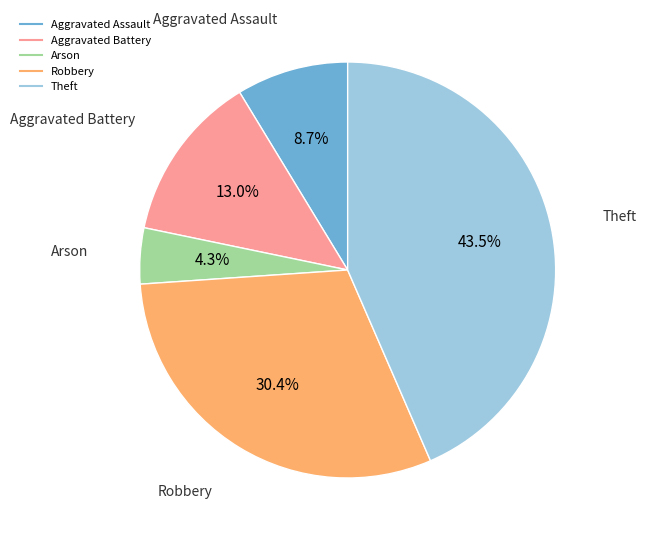

Which slice is the smallest?

Arson